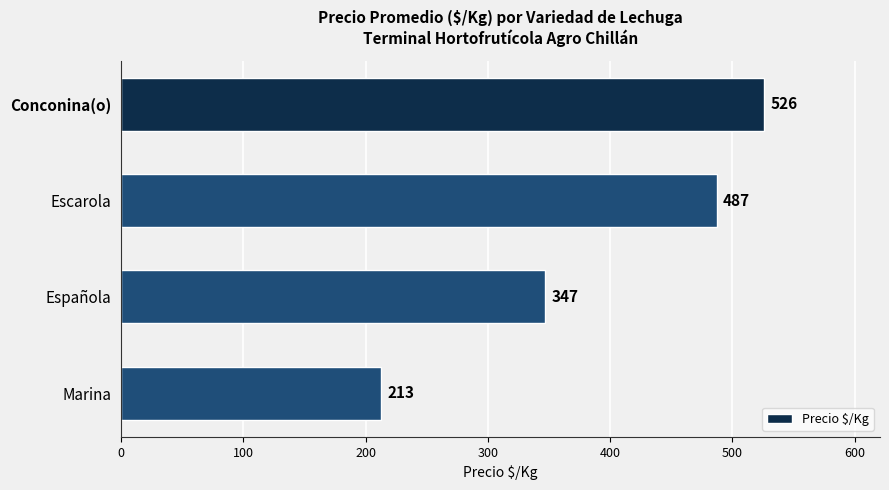

Reading top to bottom, extract all data points from this chart.

Conconina(o)=526	Escarola=487	Española=347	Marina=213